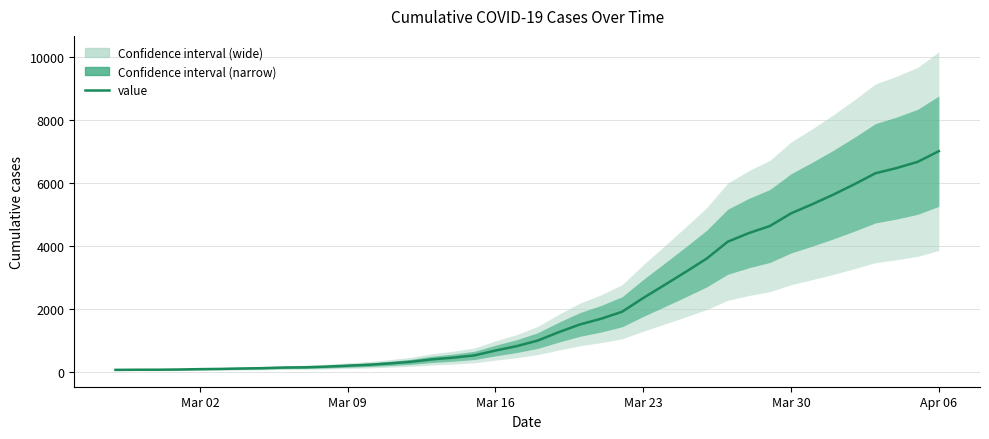

True or false: the data has more than 2 interior local peaks.

False